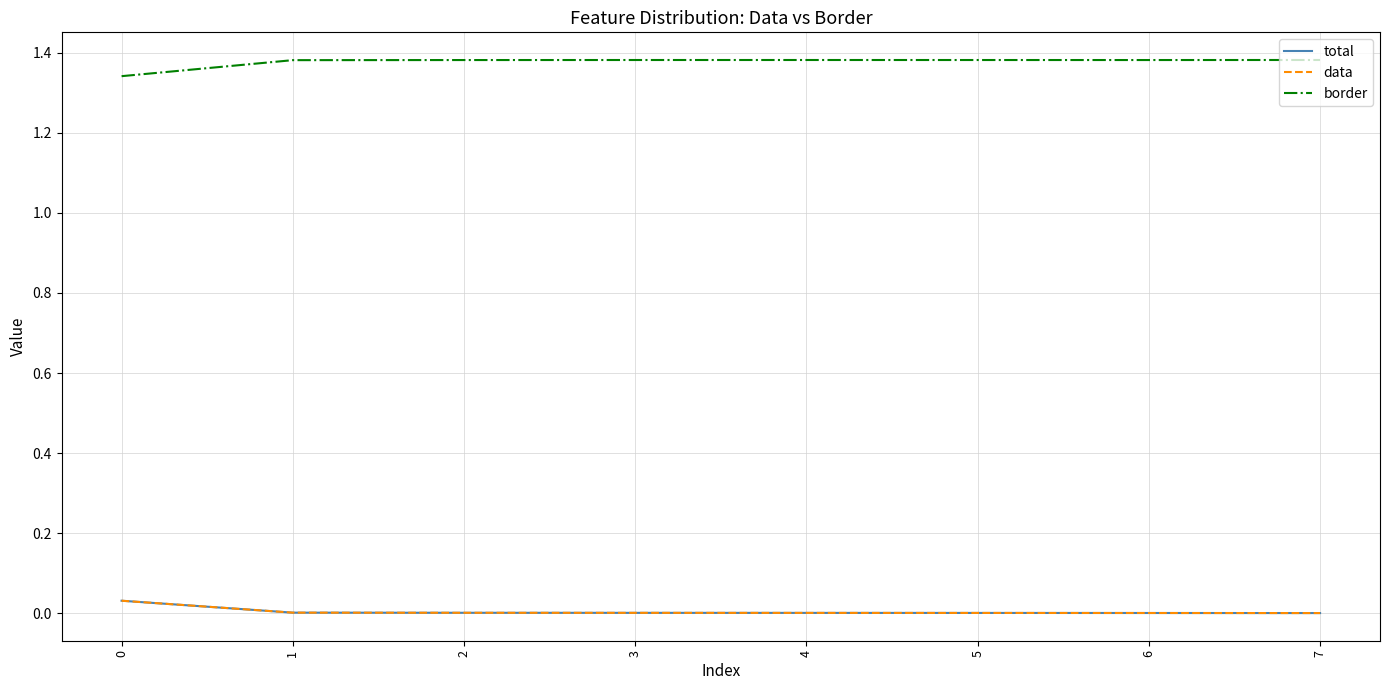

Rank the series at 2 from highest to lowest value.

border, total, data